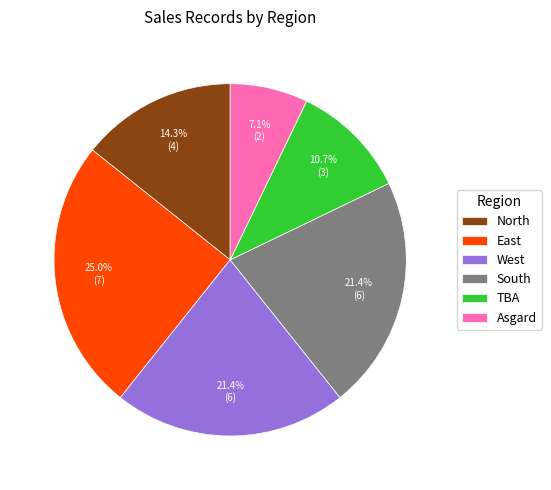

Approximately how many times larger is the value at North compared to TBA?

1.3